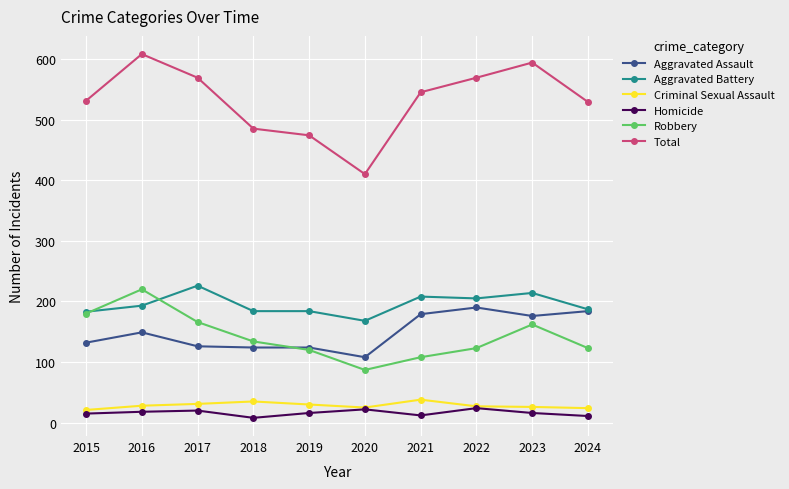

What is the total value across all series at 2024?

1058